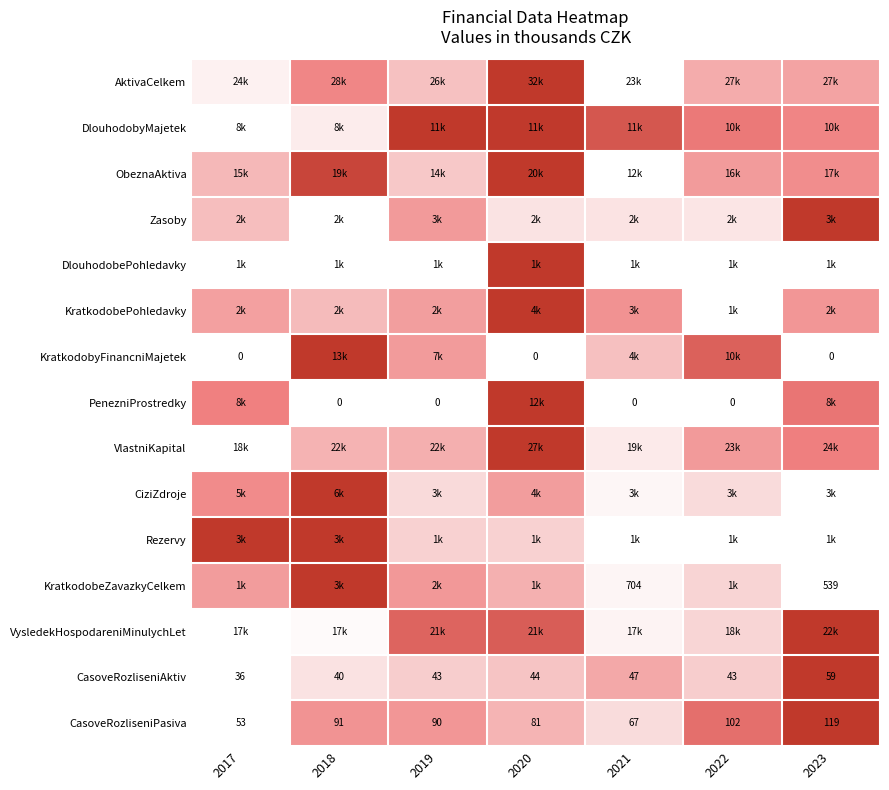

Is the value of KratkodobeZavazkyCelkem at 2023 greater than the value of KratkodobyFinancniMajetek at 2017?

Yes